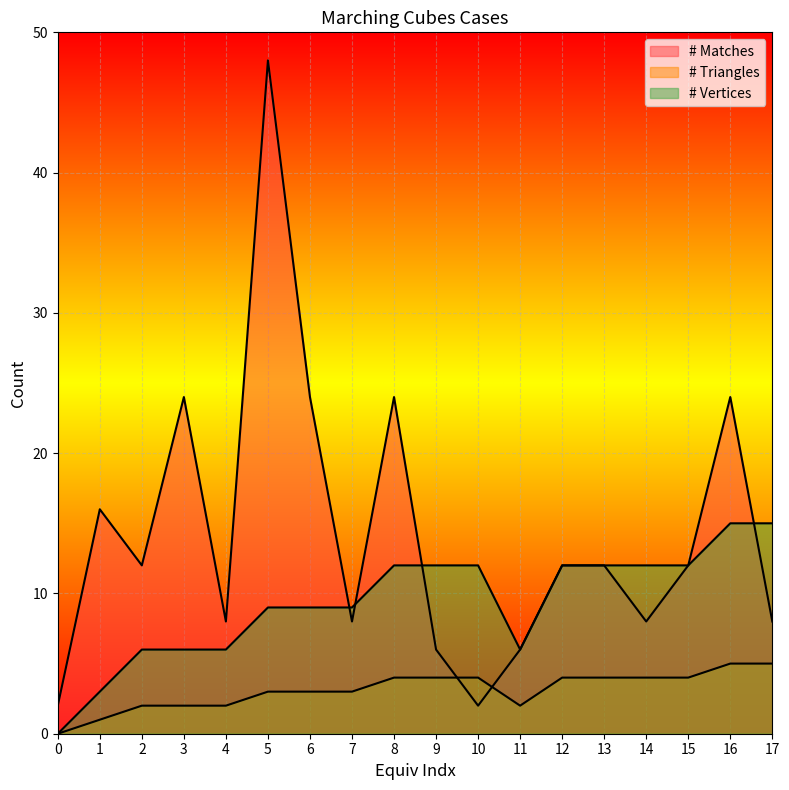

In # Triangles, how many points are lower than both neighbors (excluding endpoints)?

1